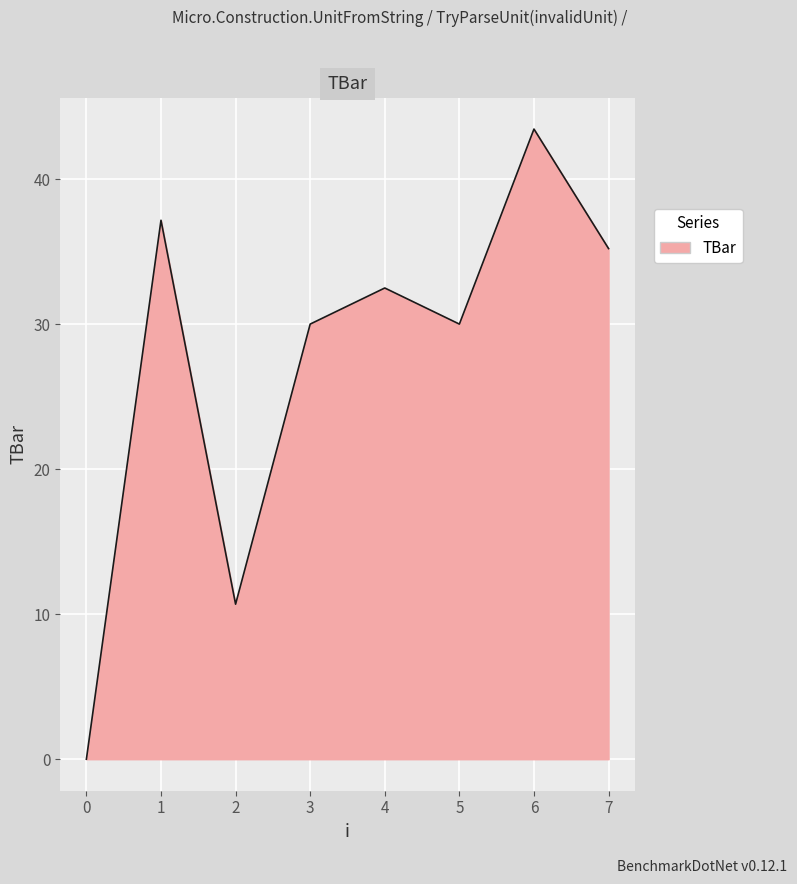

How many interior local peaks (higher than both neighbors) does the data have?

3